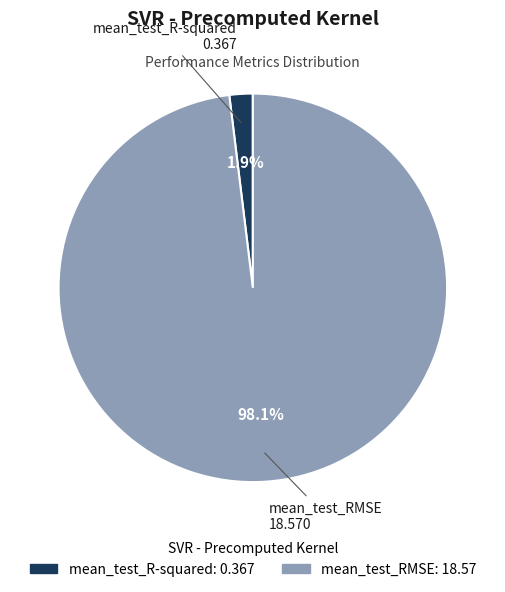

Which slice represents more than half of the pie?

mean_test_RMSE